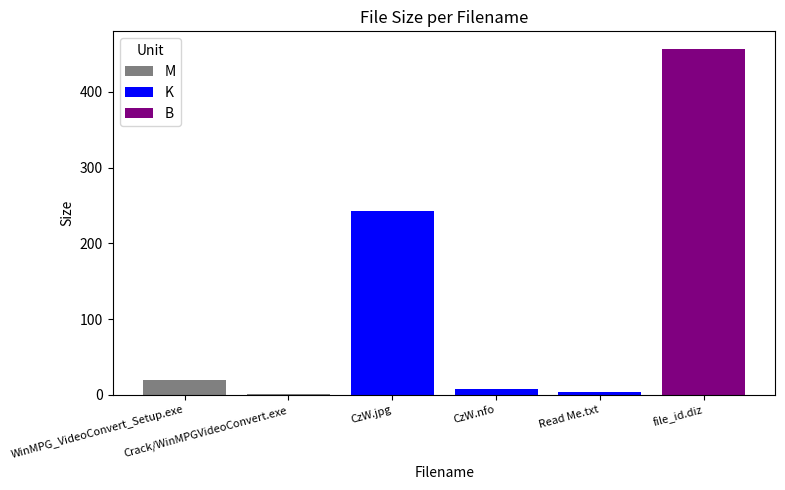

Approximately how many times larger is the value at CzW.jpg compared to Crack/WinMPGVideoConvert.exe?

171.2